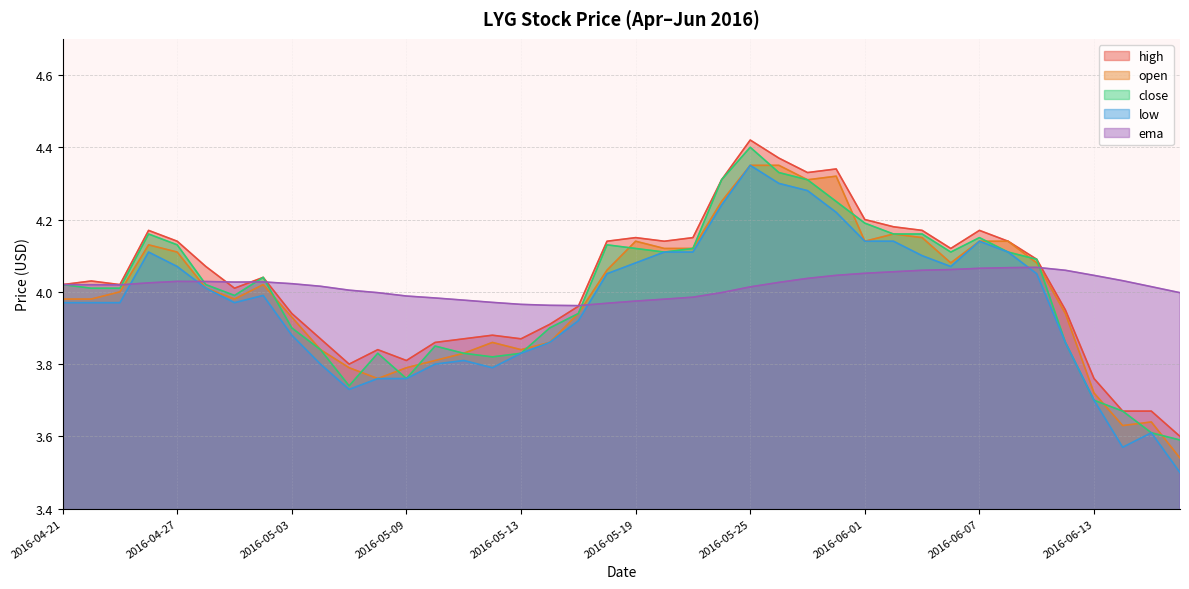

Which series has the largest range (max minus min)?

low